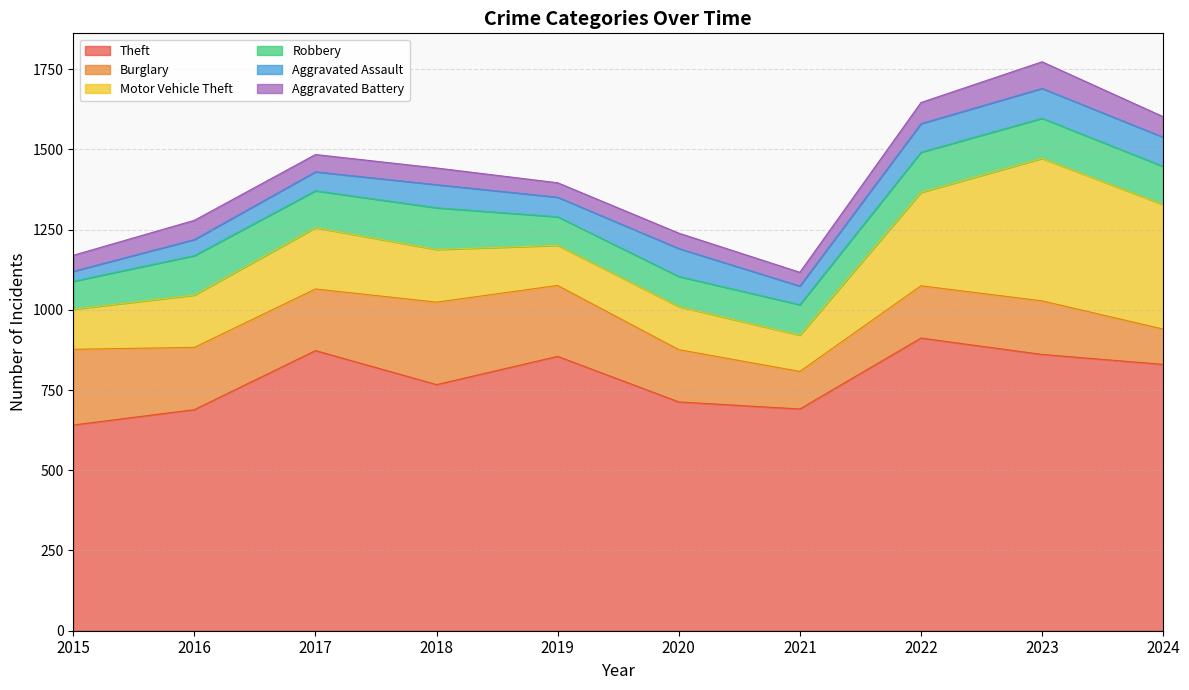

At which category does Robbery reach its first local valley?

2017